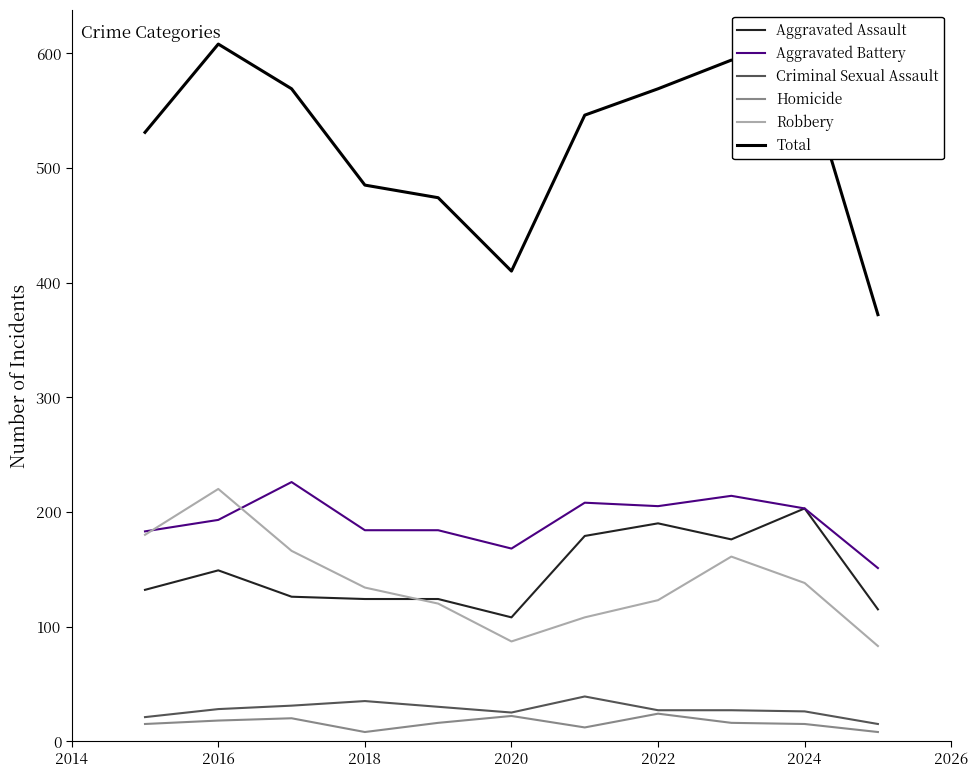

True or false: Homicide and Total intersect in this chart.

False